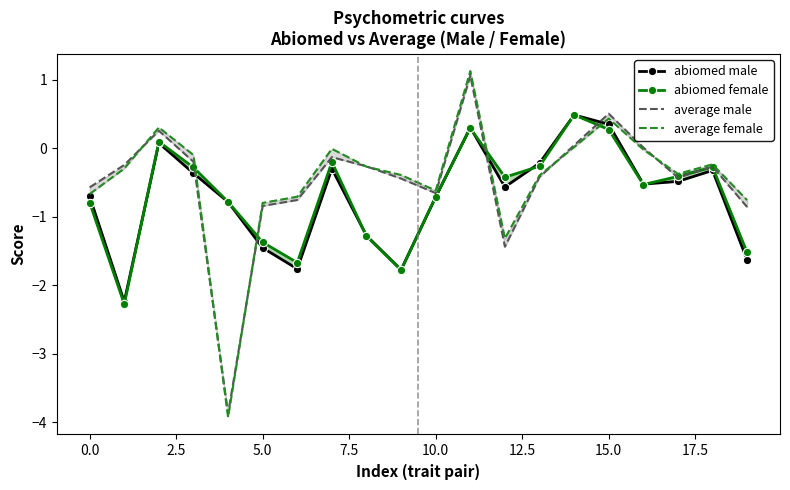

After their last crossing, which series has the higher values: average male or abiomed female?

average male